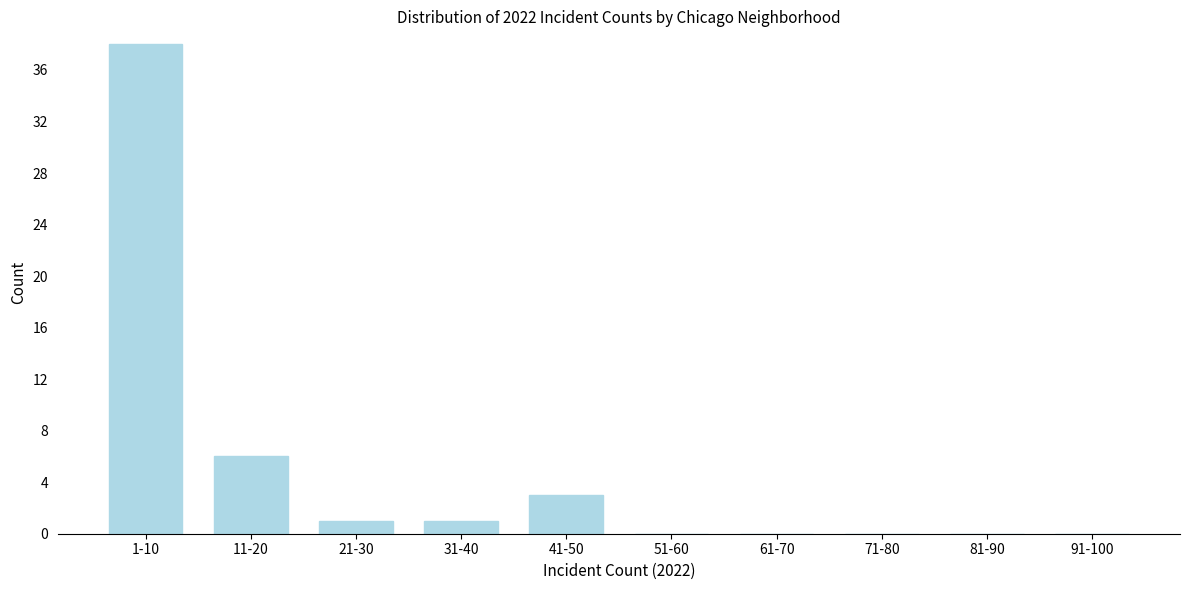

Reading right to left, transcribe all the data shown in this chart.

91-100=0	81-90=0	71-80=0	61-70=0	51-60=0	41-50=3	31-40=1	21-30=1	11-20=6	1-10=38